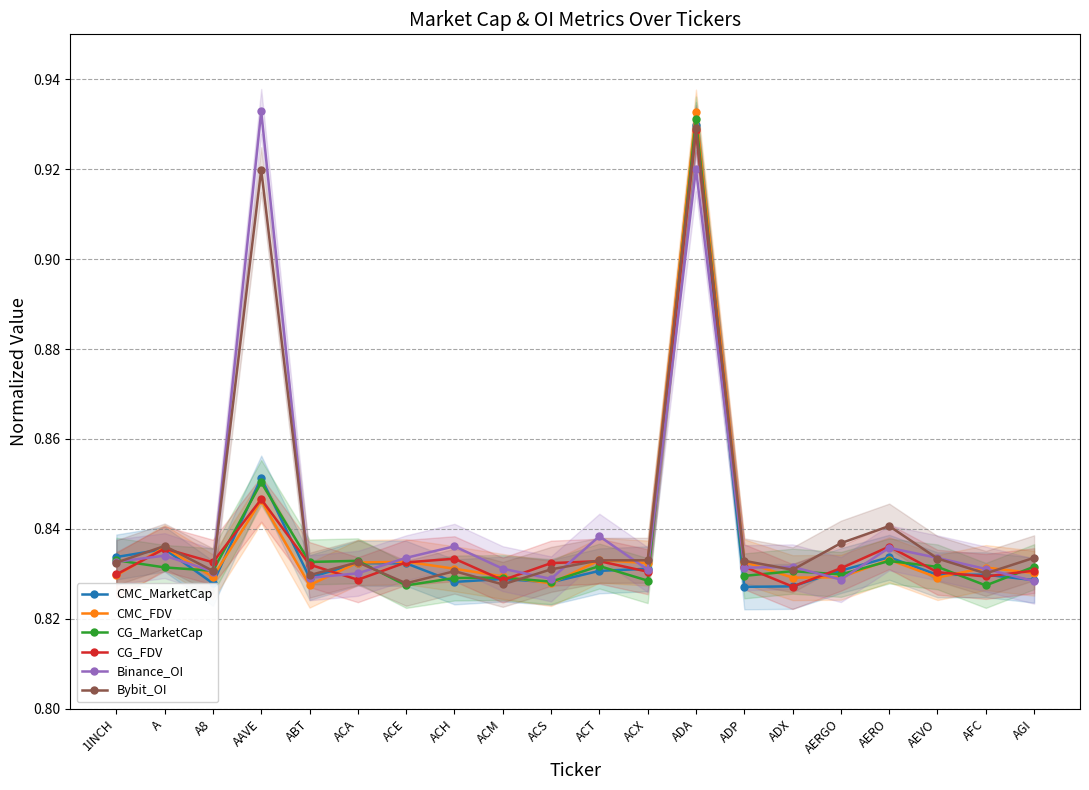

True or false: Binance_OI has more than 2 points higher than both neighbors.

True